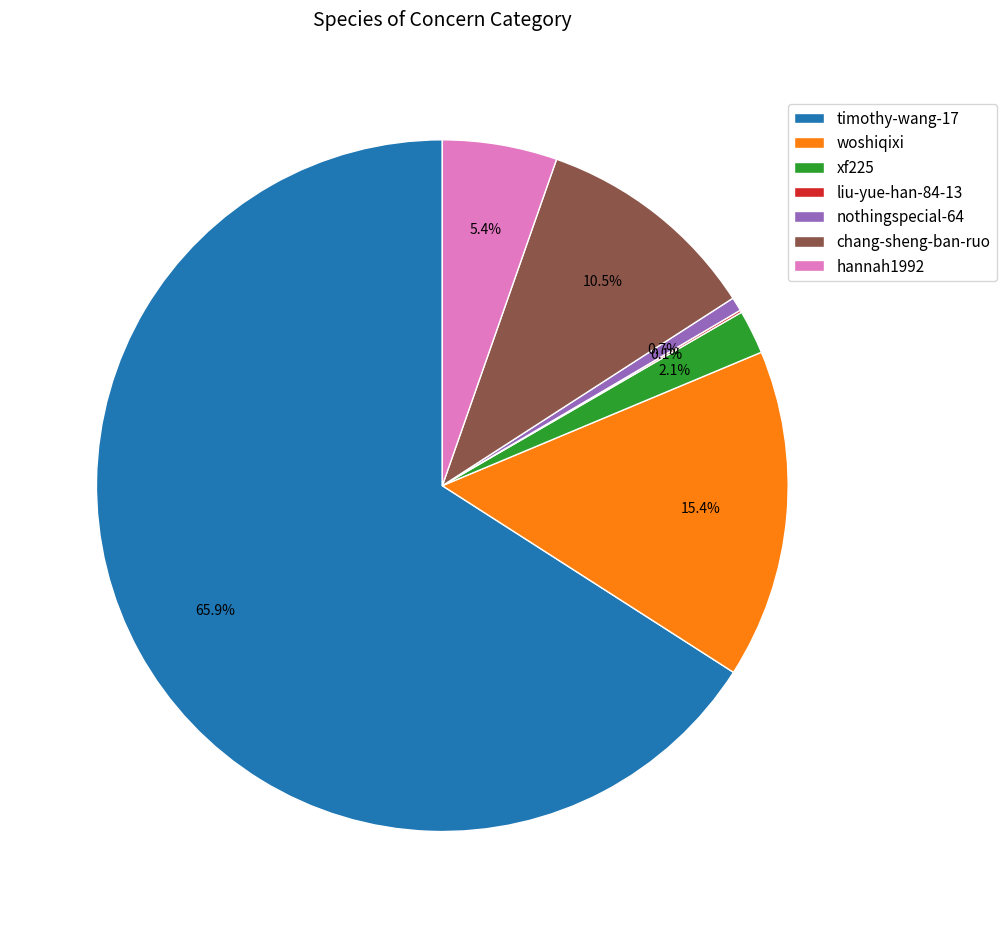

Do woshiqixi and nothingspecial-64 together represent more than half of the pie?

No